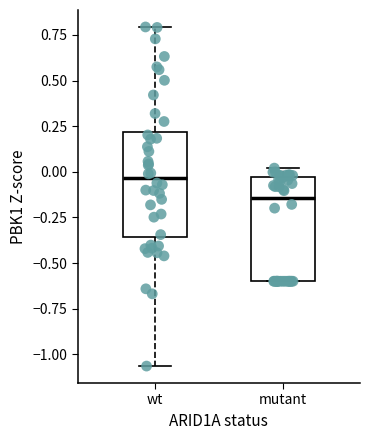

Reading left to right, transcribe this box plot: for each box, give where its median line is, the range the box spans, and where its two whiskers end, as read against the y-axis. The values are not printed on the chart, so give them approximately, as read against the axis.

wt: median -0.05, box -0.35 to 0.20, whiskers -1.05 to 0.80
mutant: median -0.15, box -0.60 to -0.05, whiskers -0.60 to 0.00